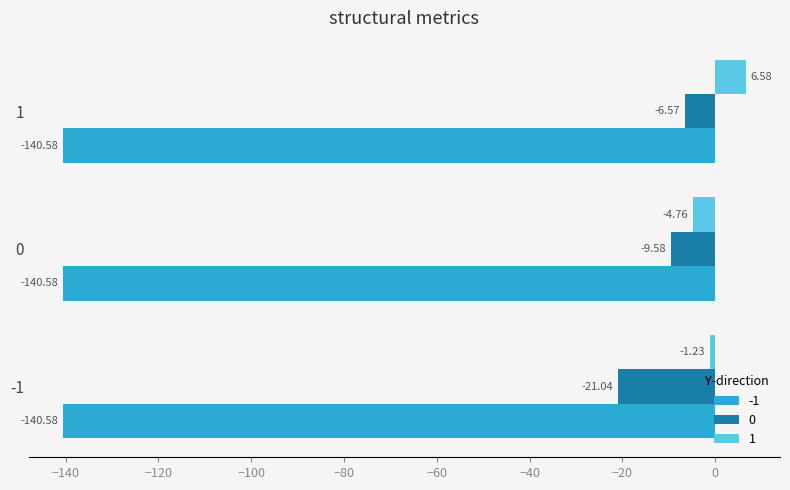

At 0, list the series in order from smallest to largest.

-1, 0, 1